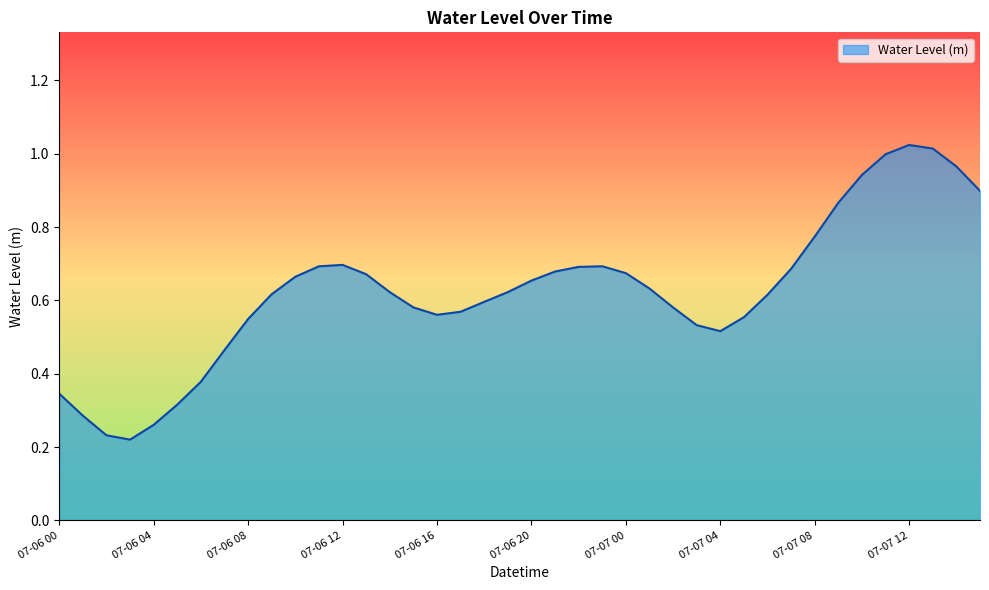

How many categories are shown in the chart?

40